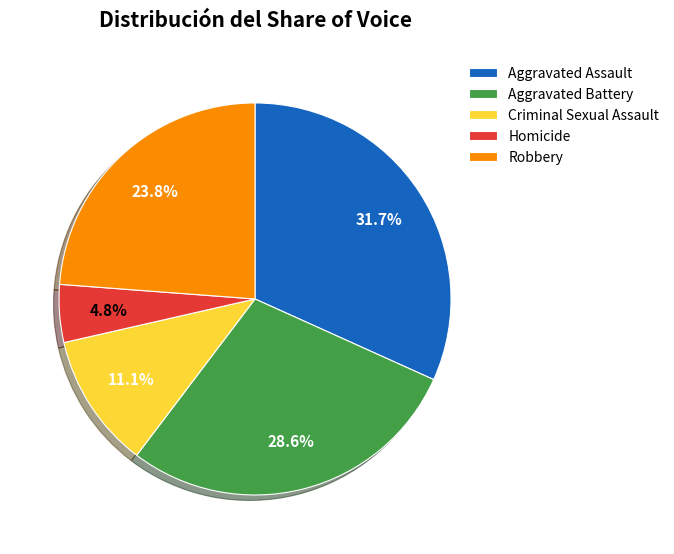

The Aggravated Battery slice represents 41% of the pie. True or false?

False